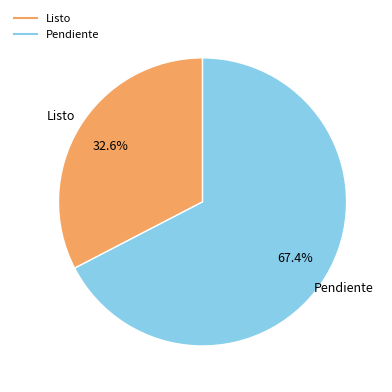

To the nearest percent, what is the average slice percentage?

50%